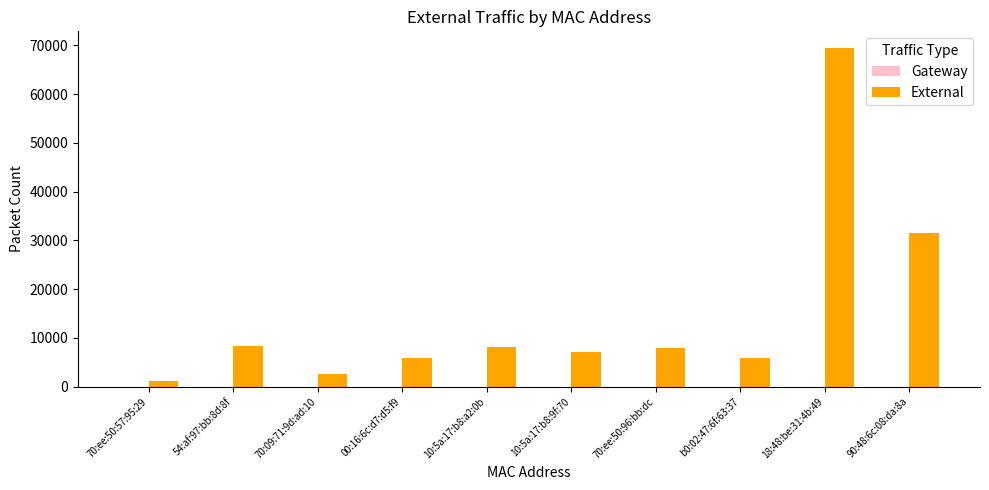

At which label is the value closest to 35259?

90:48:6c:08:da:8a